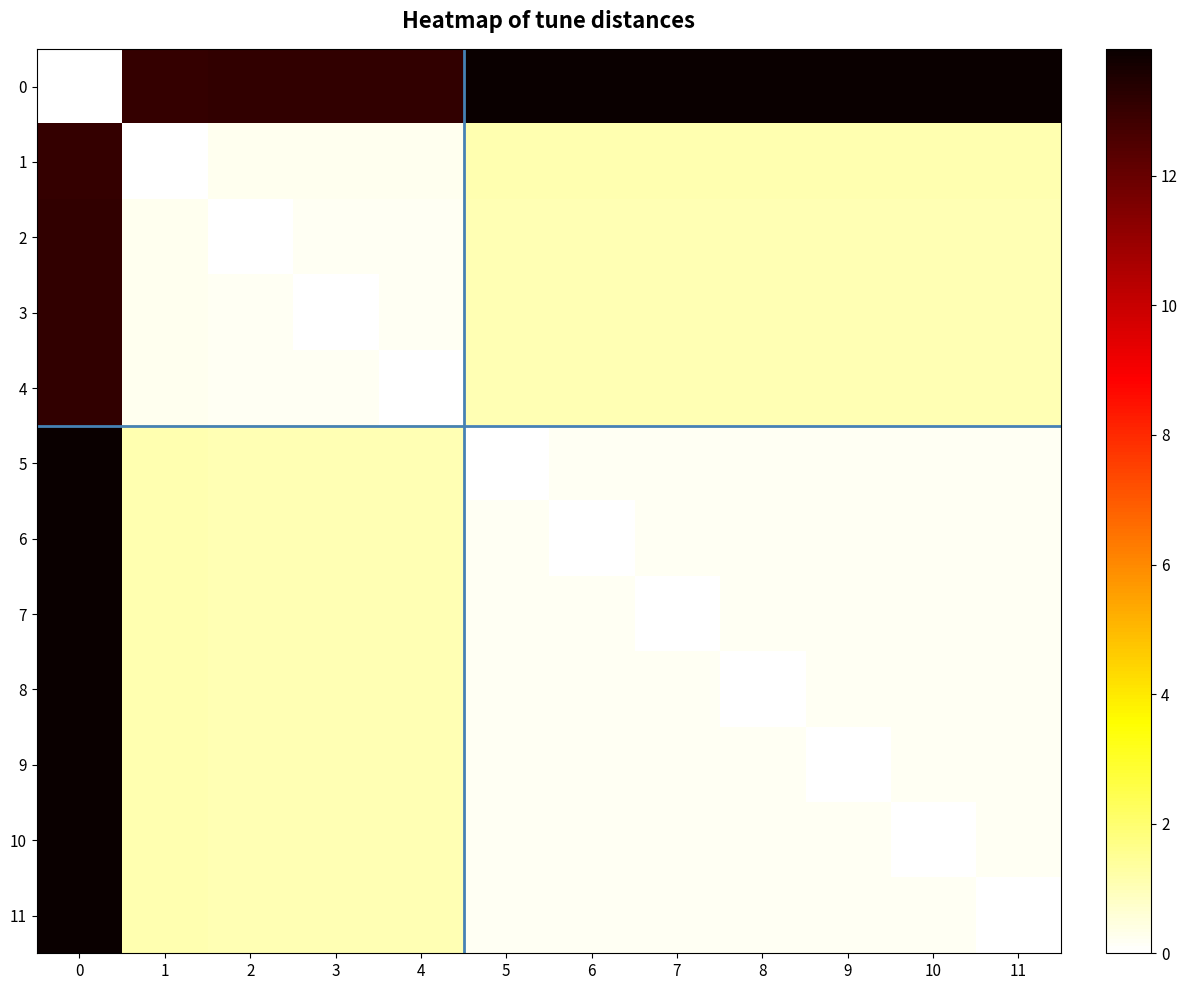

What is the greatest value displayed?

14.0